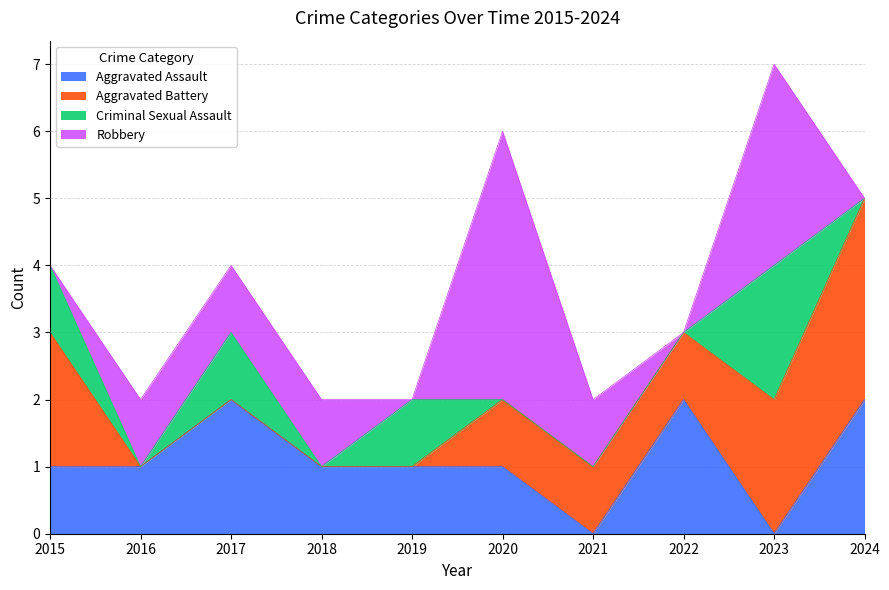

What is the spread (max minus min) of values at 2019?

1